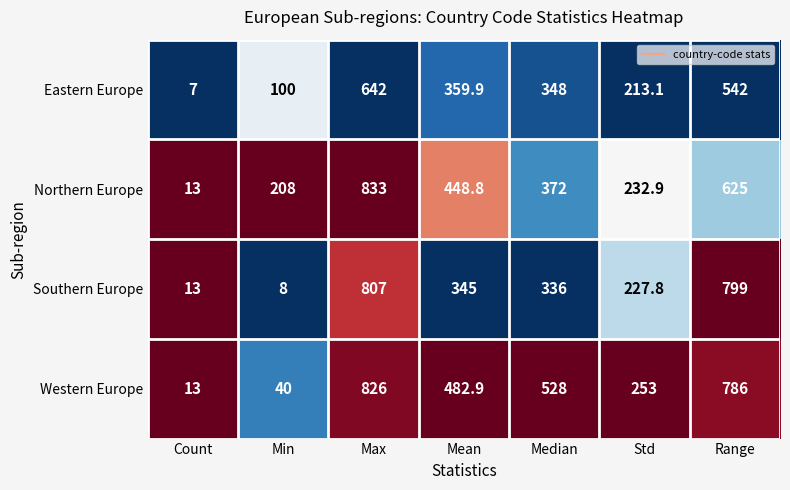

What is the average value of the Northern Europe series?

390.4